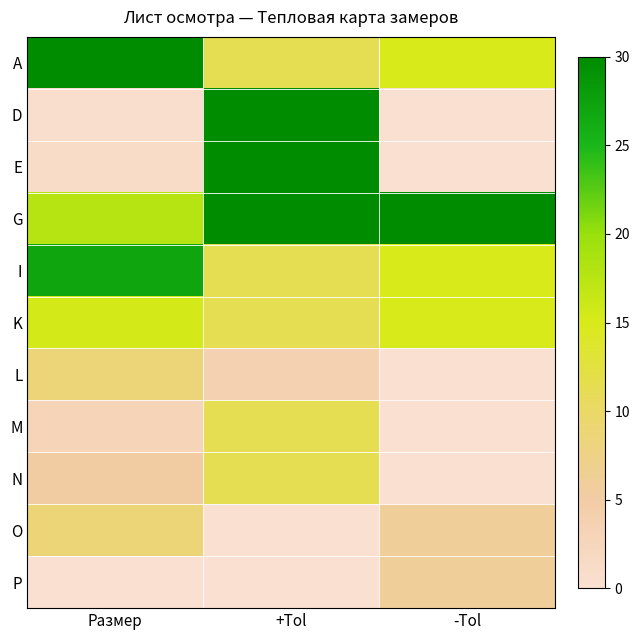

At Размер, list the series in order from largest to smallest.

A, I, G, K, O, L, N, M, E, D, P